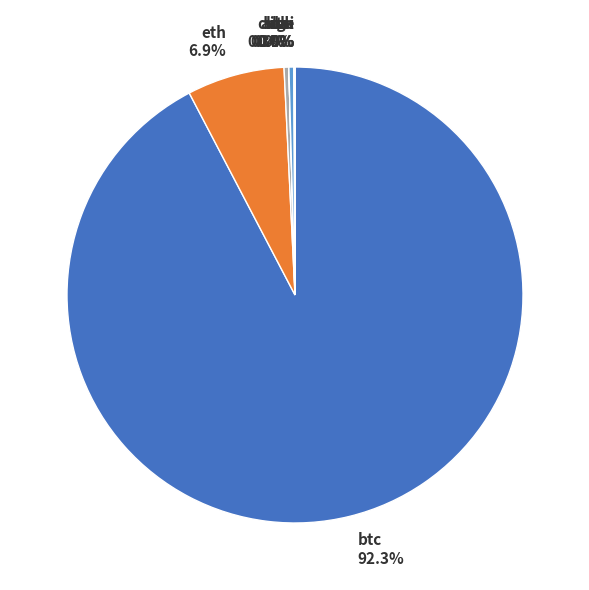

How much of the chart is everything except sol?

99.7%